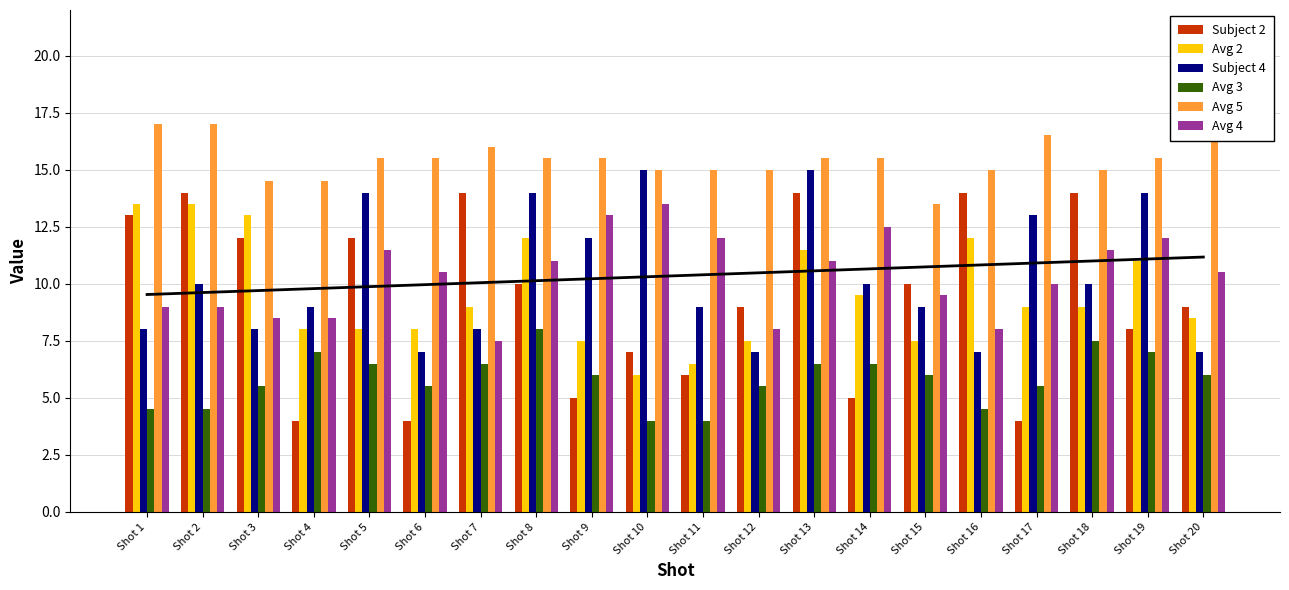

What is the approximate value of Avg 5 at Shot 13?

15.5